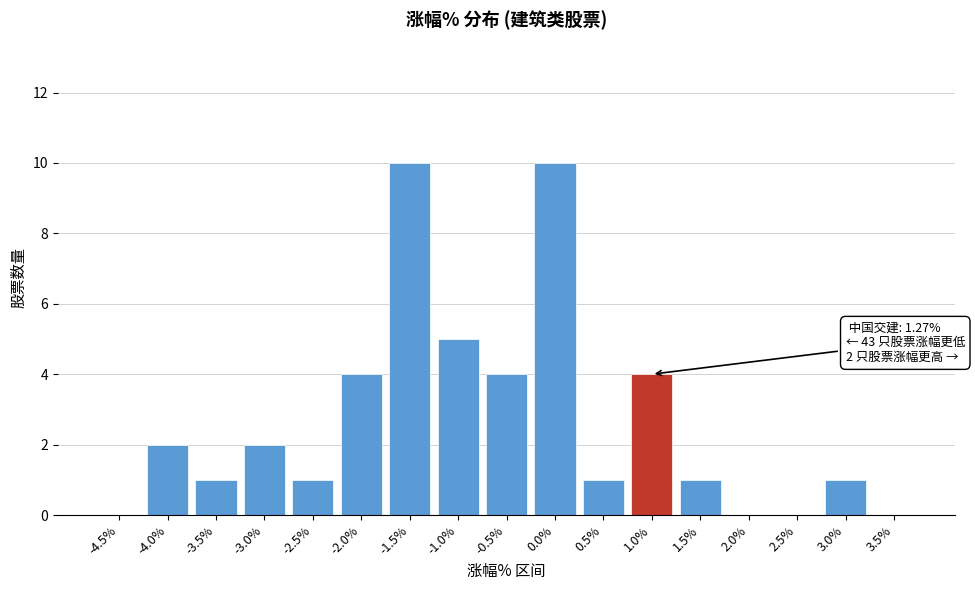

Reading right to left, extract all data points from this chart.

3.5%=0	3.0%=1	2.5%=0	2.0%=0	1.5%=1	1.0%=4	0.5%=1	0.0%=10	-0.5%=4	-1.0%=5	-1.5%=10	-2.0%=4	-2.5%=1	-3.0%=2	-3.5%=1	-4.0%=2	-4.5%=0